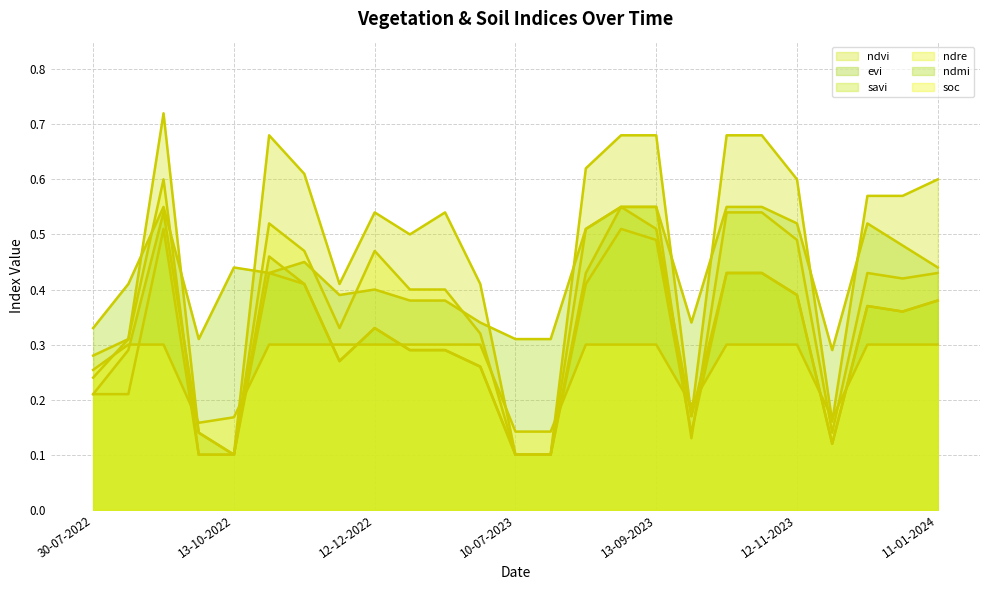

What is the greatest value displayed?

0.7